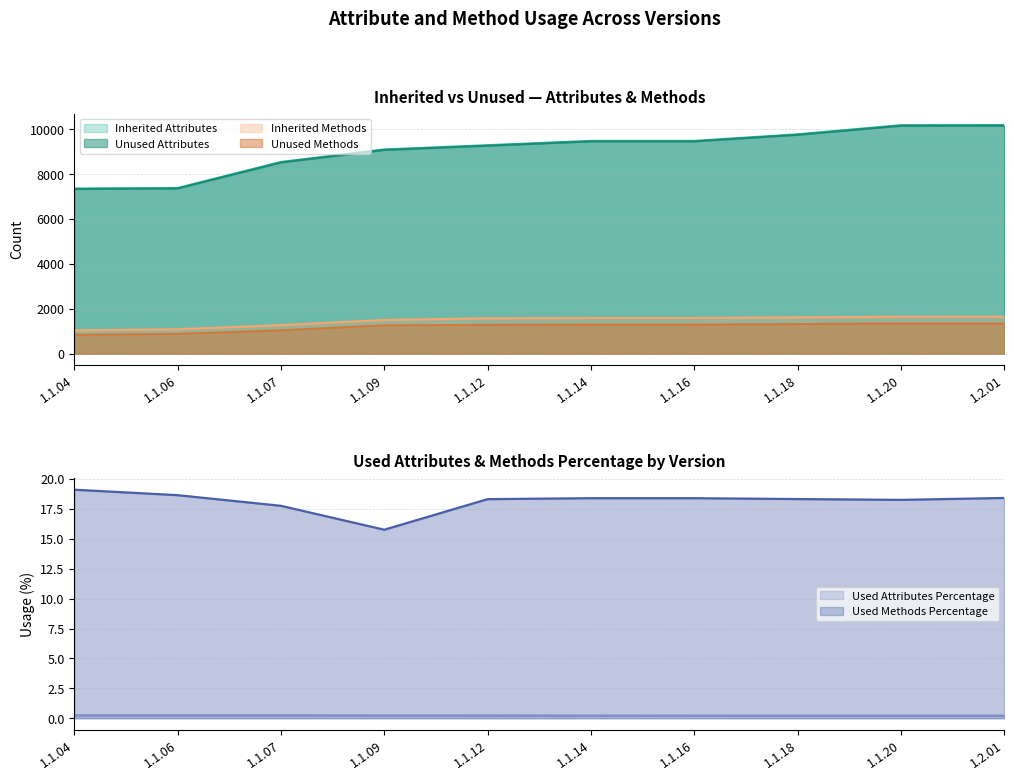

Does the chart have visible grid lines?

Yes